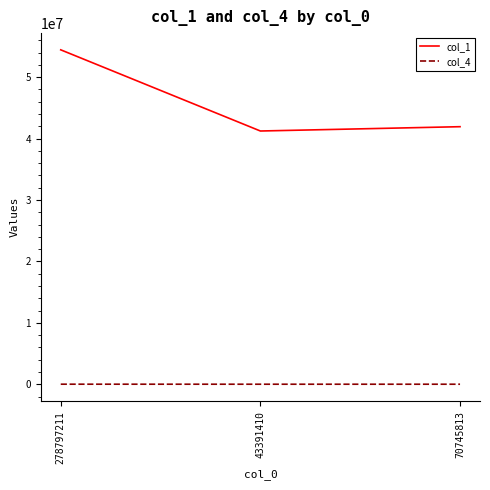

List the series in order of their peak value, lowest first.

col_4, col_1